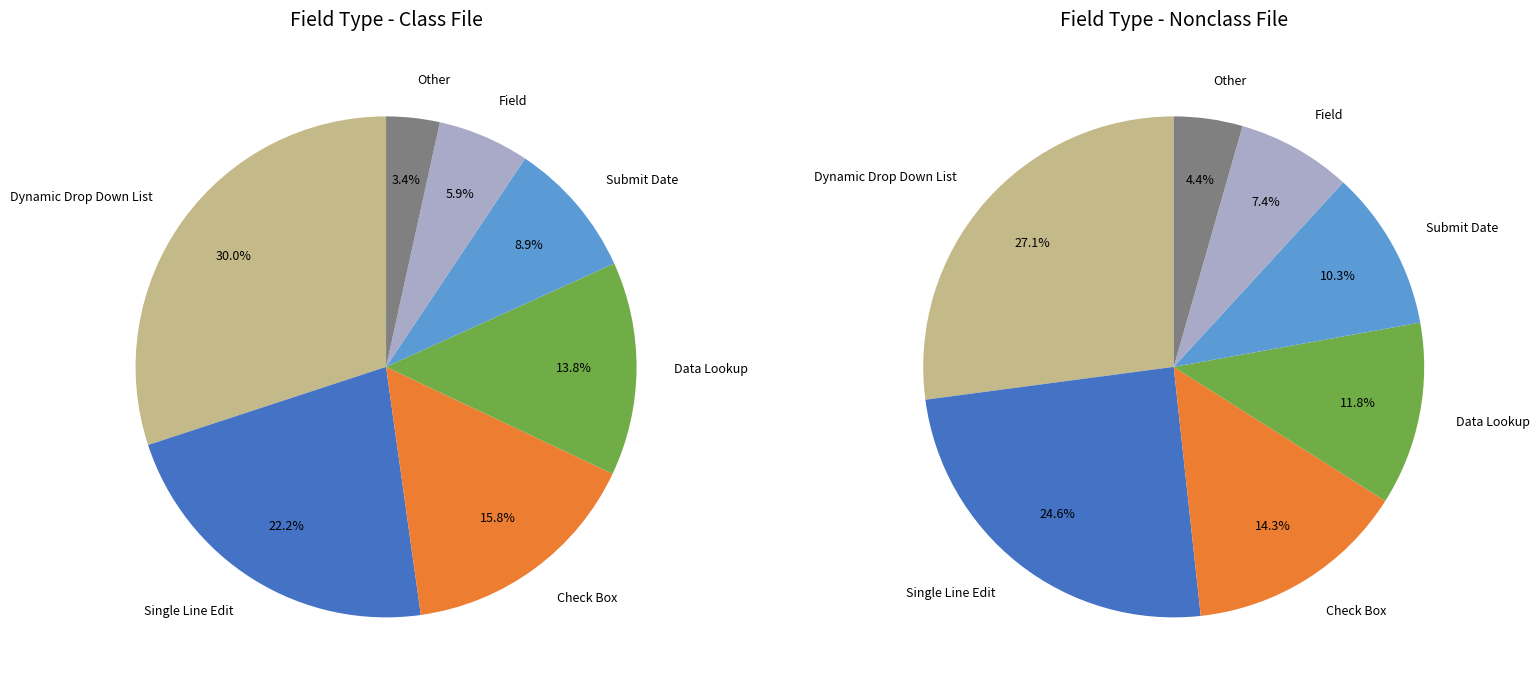

The Submit Date slice represents 21% of the pie. True or false?

False